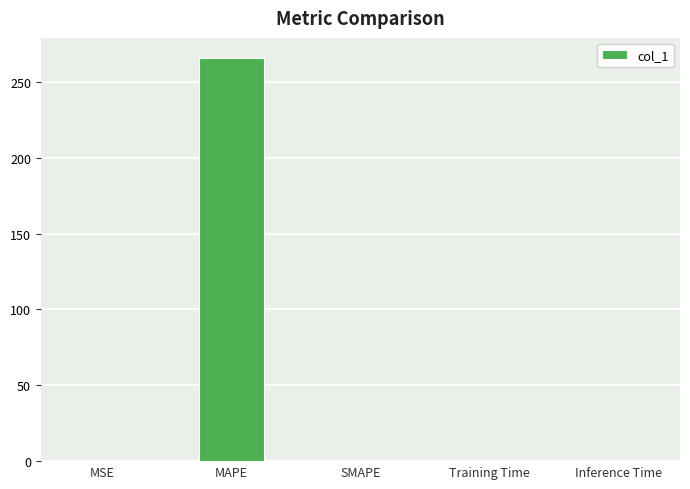

What is the greatest value displayed?

265.8